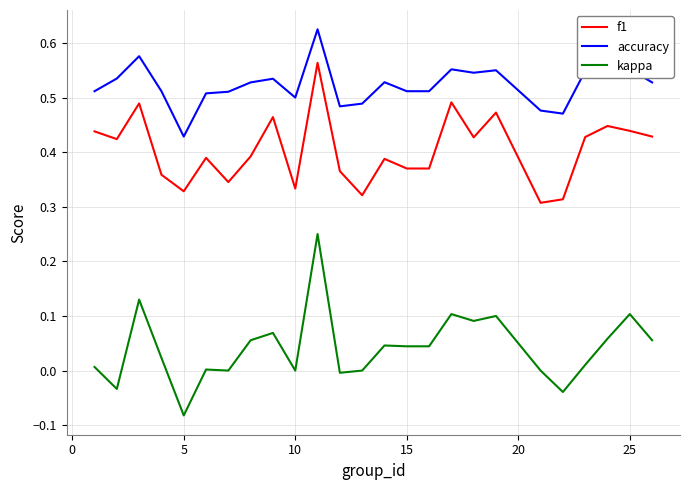

True or false: kappa and accuracy cross at least once.

False